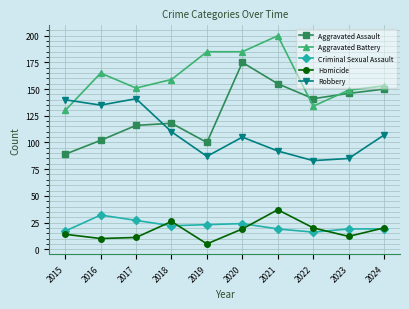

Which label corresponds to the smallest value in the chart?

2019